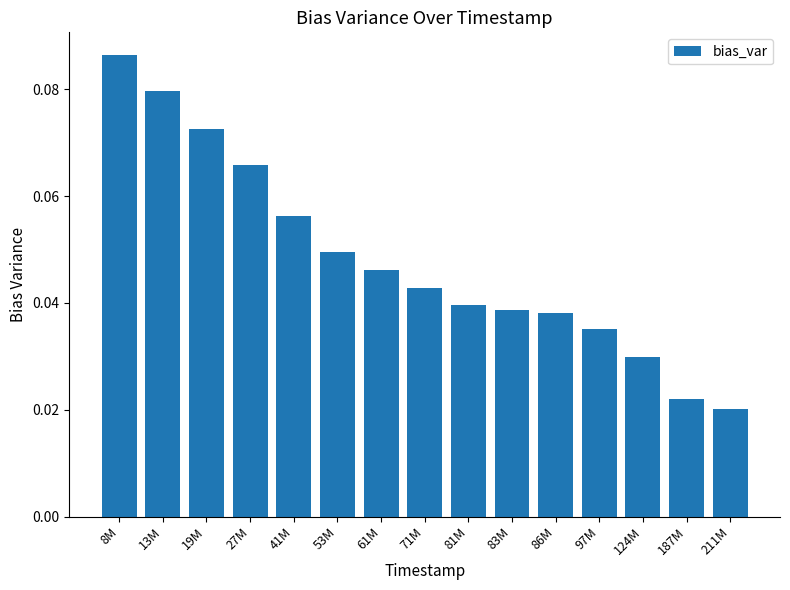

What is the label of the 3rd bar from the left?

19M